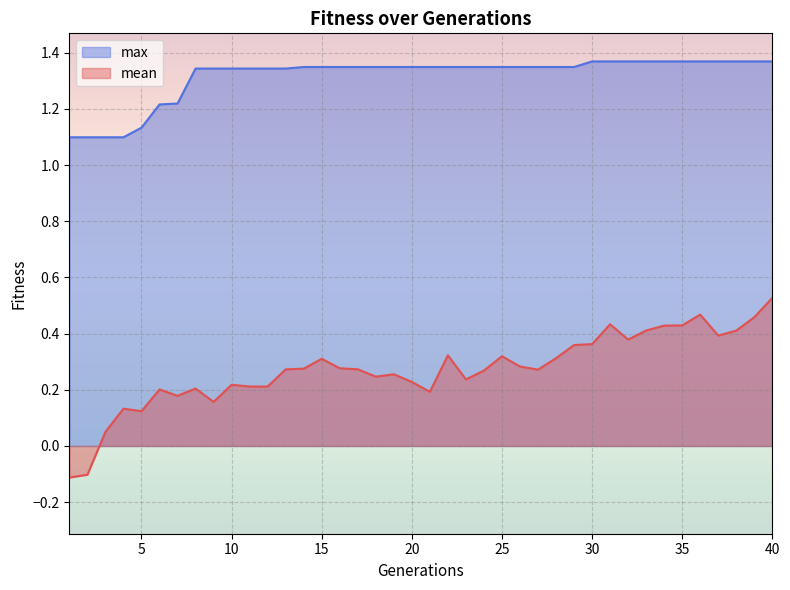

True or false: mean and max intersect in this chart.

False